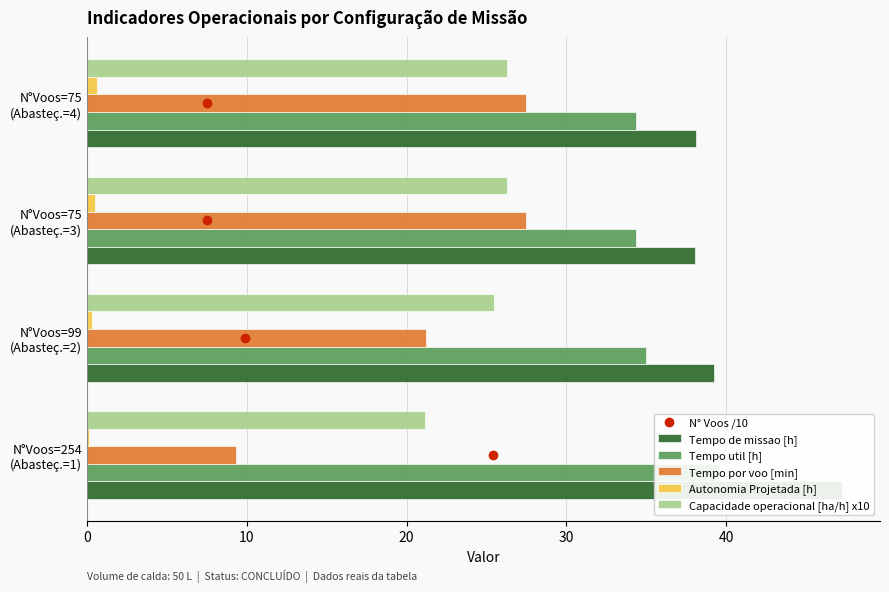

What is the average value of the Autonomia Projetada [h] series?

0.4